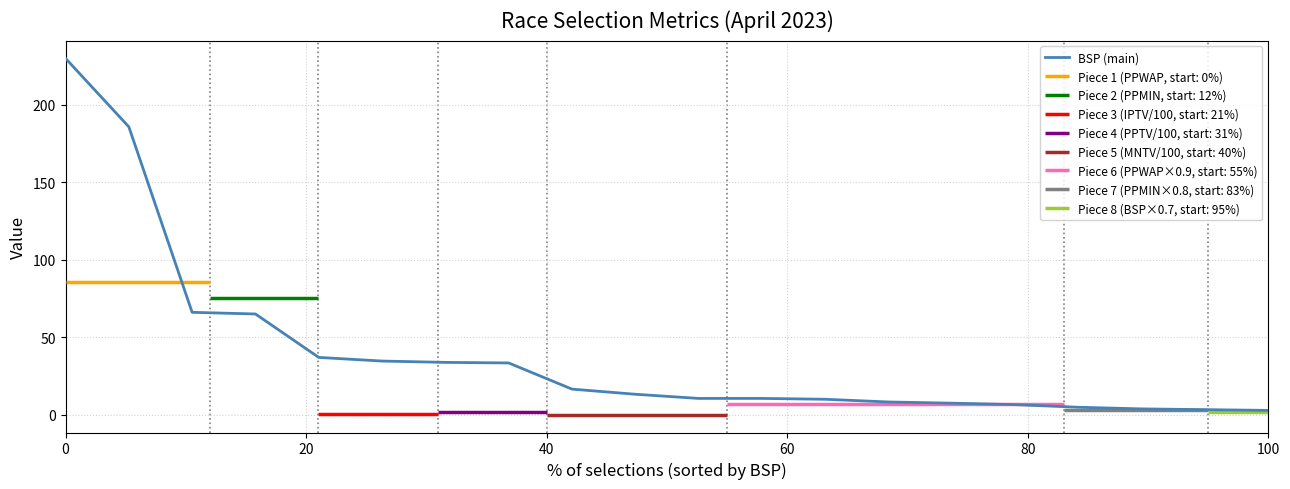

What is the value of the 12th point from the left?

10.5